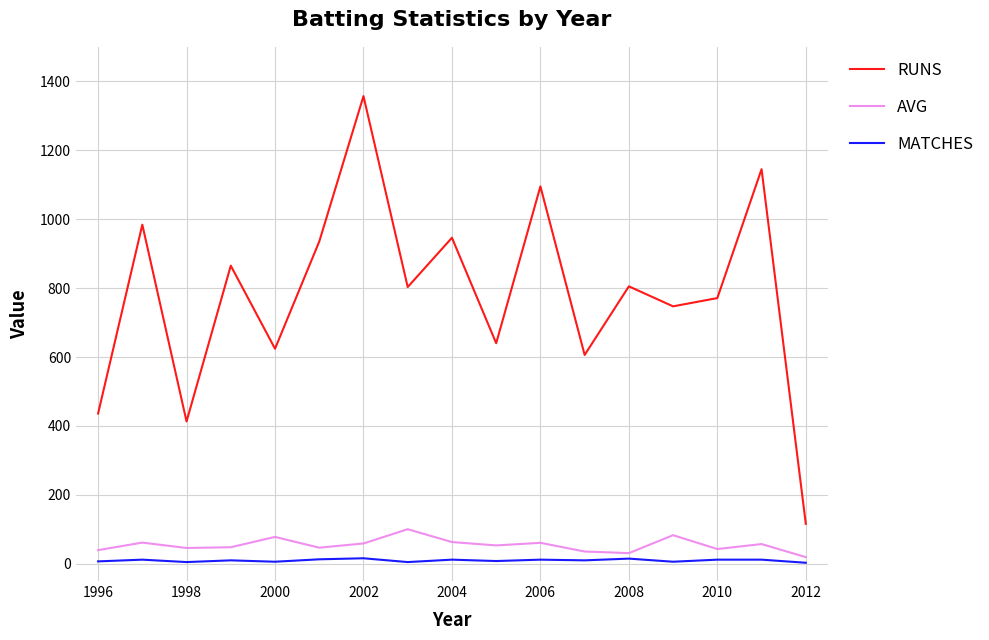

Which series has the largest total across all categories?

RUNS